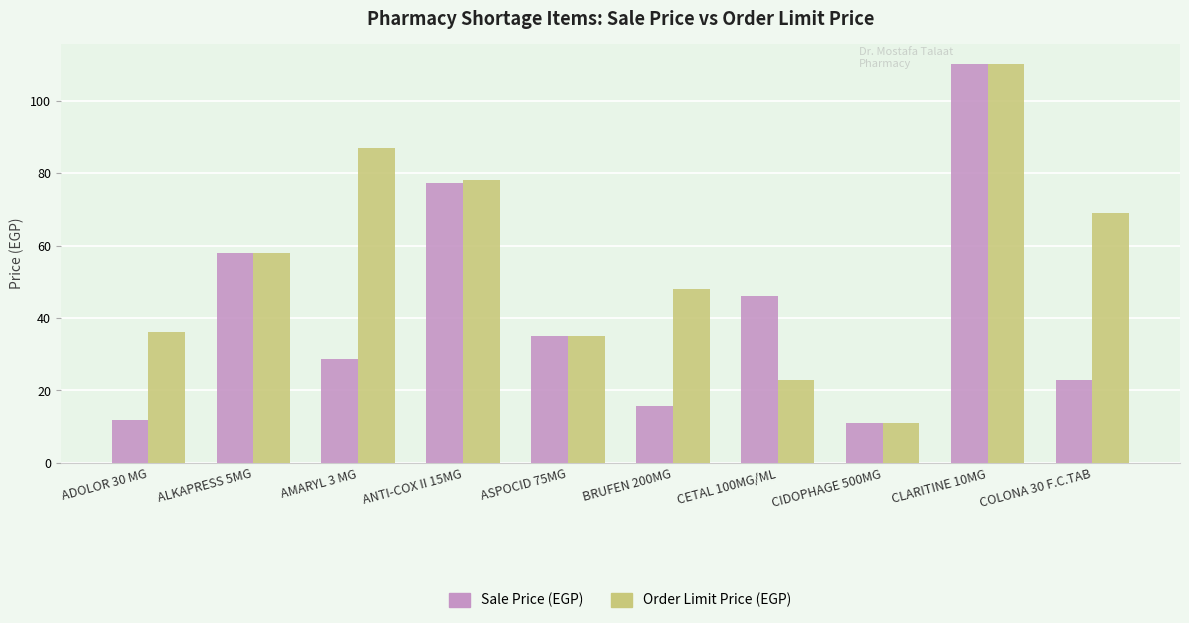

What is the label of the 2nd bar from the left?

ALKAPRESS 5MG